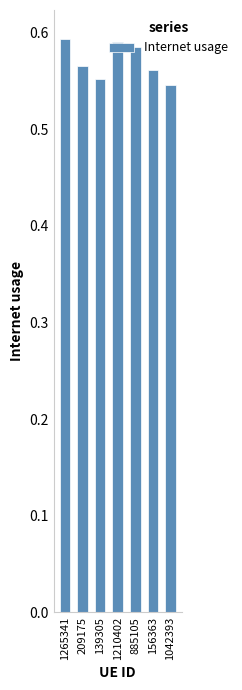

What position from the left is 1042393?

7